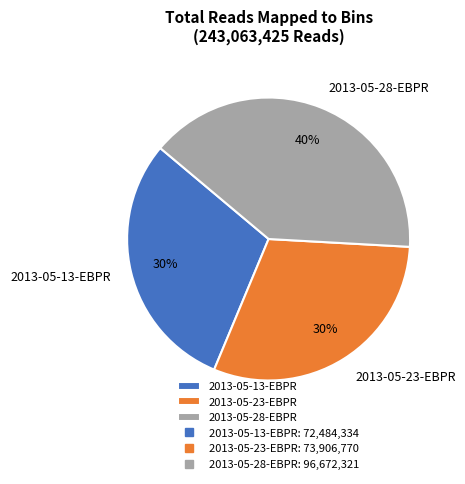

Combined, do 2013-05-28-EBPR and 2013-05-23-EBPR account for over 50%?

Yes